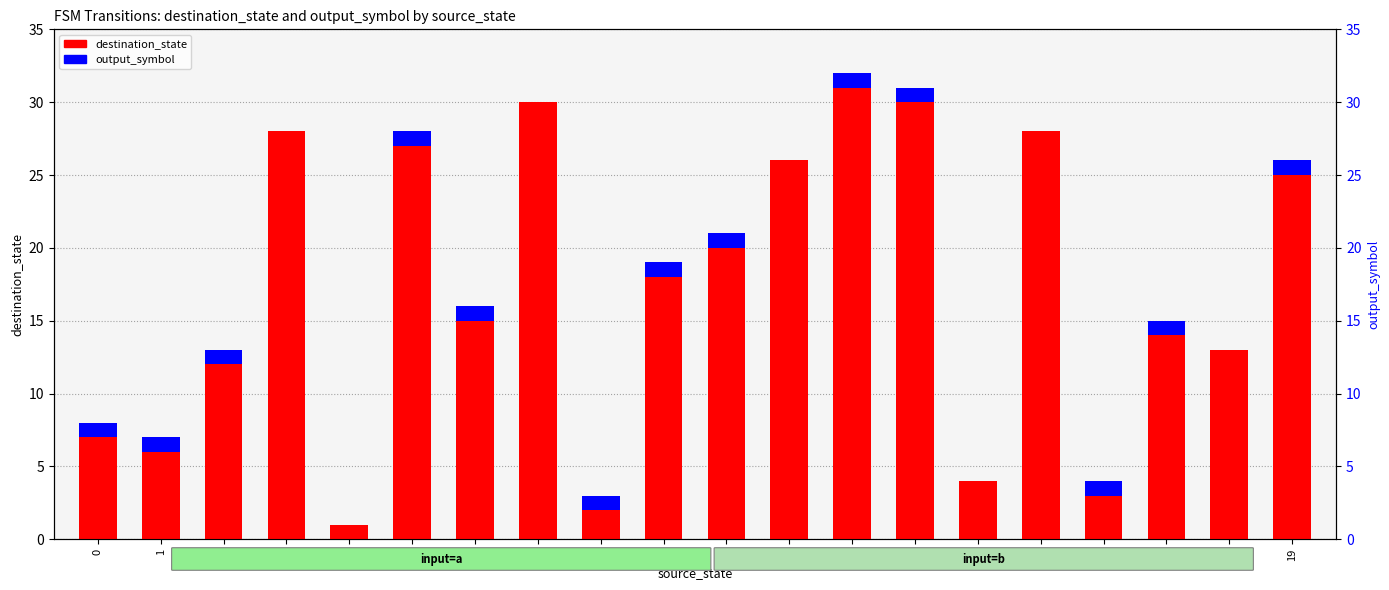

How many groups of bars are there?

20